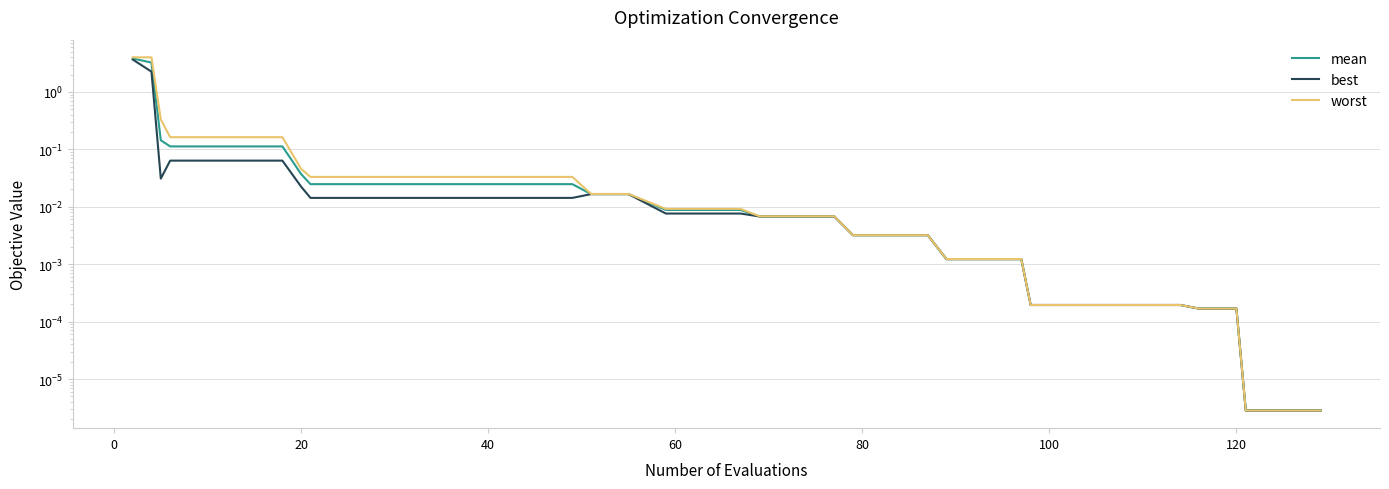

Which series has the largest total across all categories?

worst